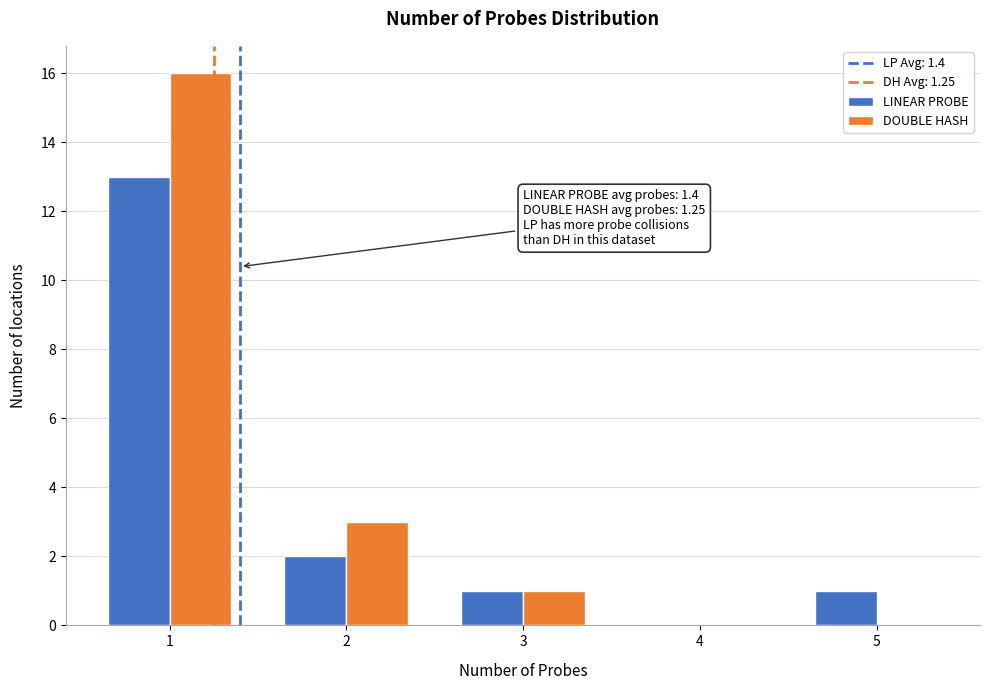

In the LINEAR PROBE series, which range on the x-axis has the tallest bar?

0.5 to 1.5